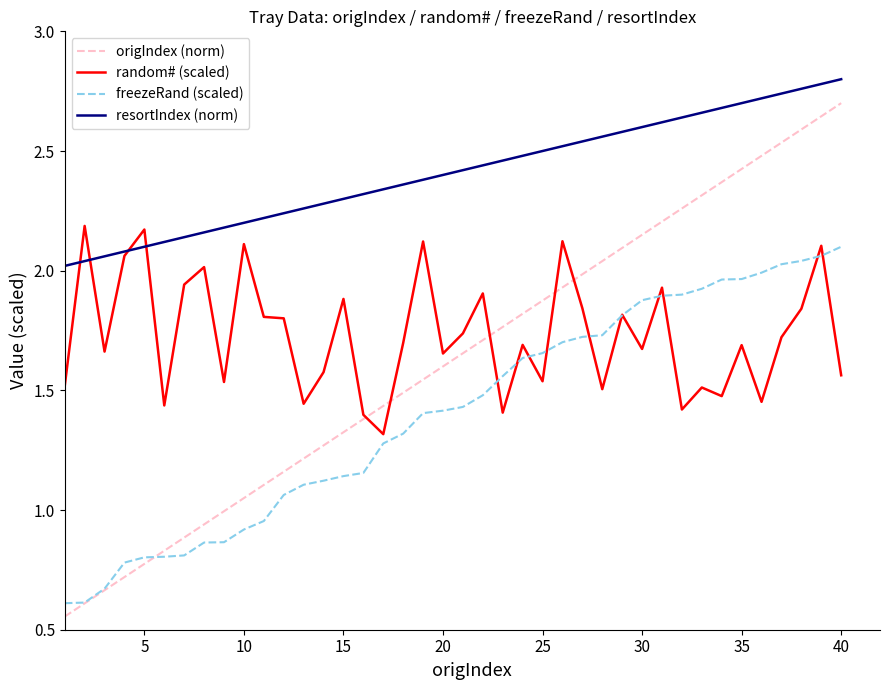

Which series has the largest range (max minus min)?

origIndex (norm)